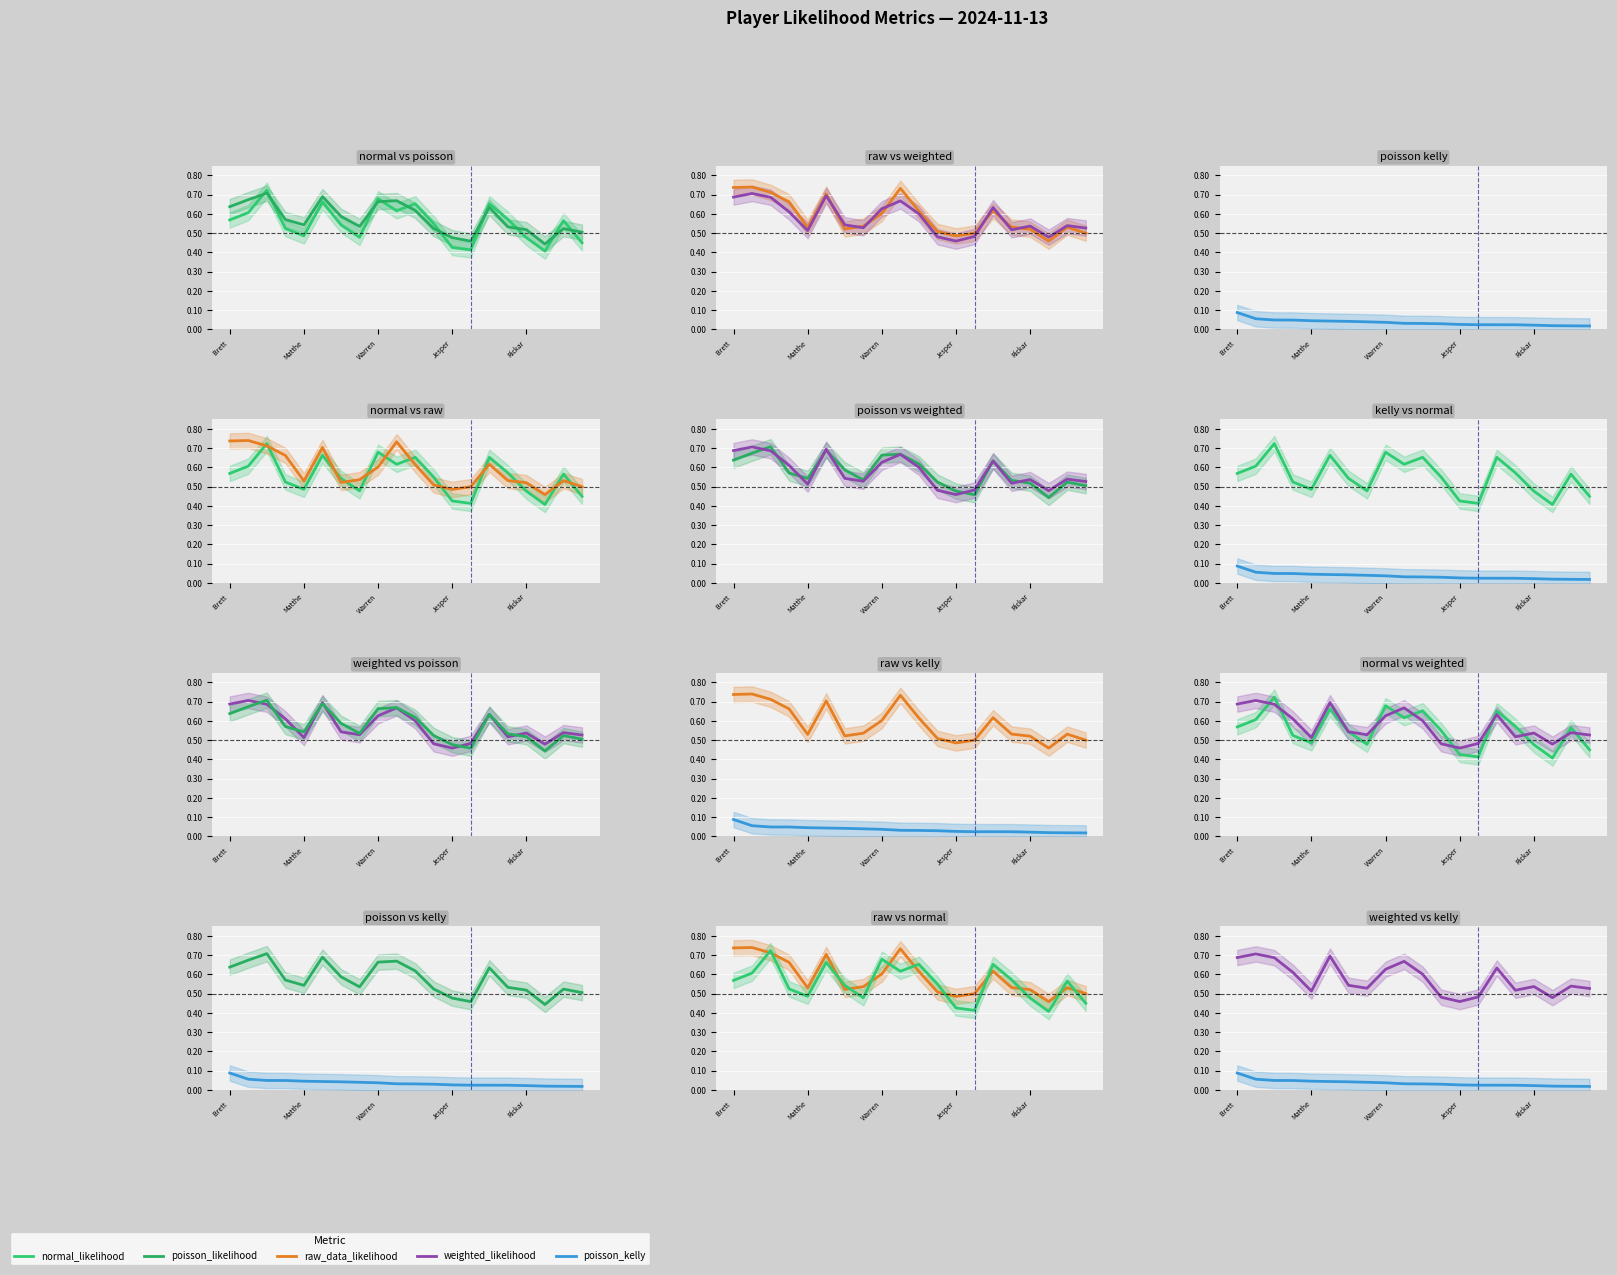

Reading right to left, list all the values displayed in this chart.

normal_likelihood: 0.4	0.6	0.4	0.5	0.6	0.7	0.4	0.4	0.5	0.7	0.6	0.7	0.5	0.5	0.7	0.5	0.5	0.7	0.6	0.6
poisson_likelihood: 0.5	0.5	0.4	0.5	0.5	0.6	0.5	0.5	0.5	0.6	0.7	0.7	0.5	0.6	0.7	0.5	0.6	0.7	0.7	0.6
raw_data_likelihood: 0.5	0.5	0.5	0.5	0.5	0.6	0.5	0.5	0.5	0.6	0.7	0.6	0.5	0.5	0.7	0.5	0.7	0.7	0.7	0.7
weighted_likelihood: 0.5	0.5	0.5	0.5	0.5	0.6	0.5	0.5	0.5	0.6	0.7	0.6	0.5	0.5	0.7	0.5	0.6	0.7	0.7	0.7
poisson_kelly: 0.0	0.0	0.0	0.0	0.0	0.0	0.0	0.0	0.0	0.0	0.0	0.0	0.0	0.0	0.0	0.0	0.0	0.0	0.1	0.1